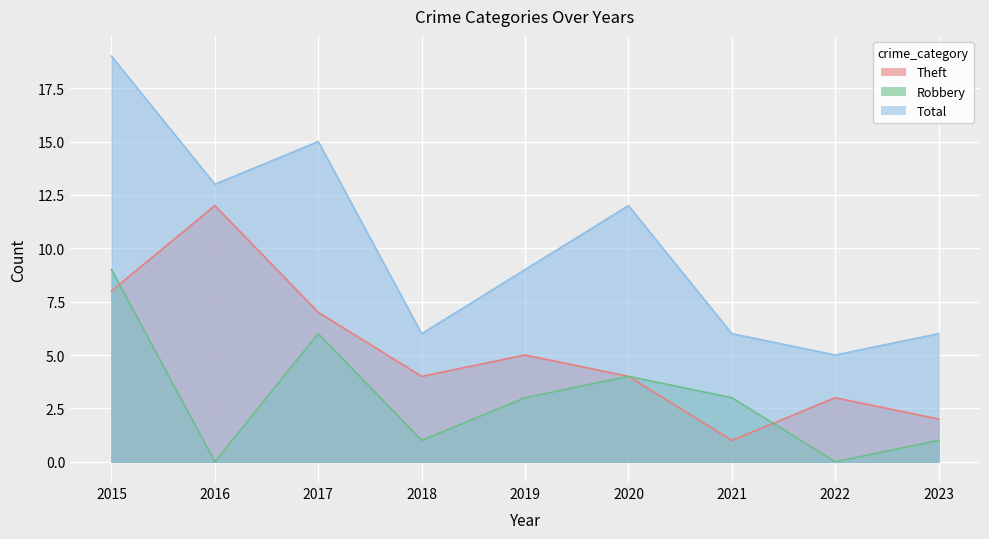

Reading left to right, transcribe all the data shown in this chart.

Theft: 8	12	7	4	5	4	1	3	2
Robbery: 9	0	6	1	3	4	3	0	1
Total: 19	13	15	6	9	12	6	5	6